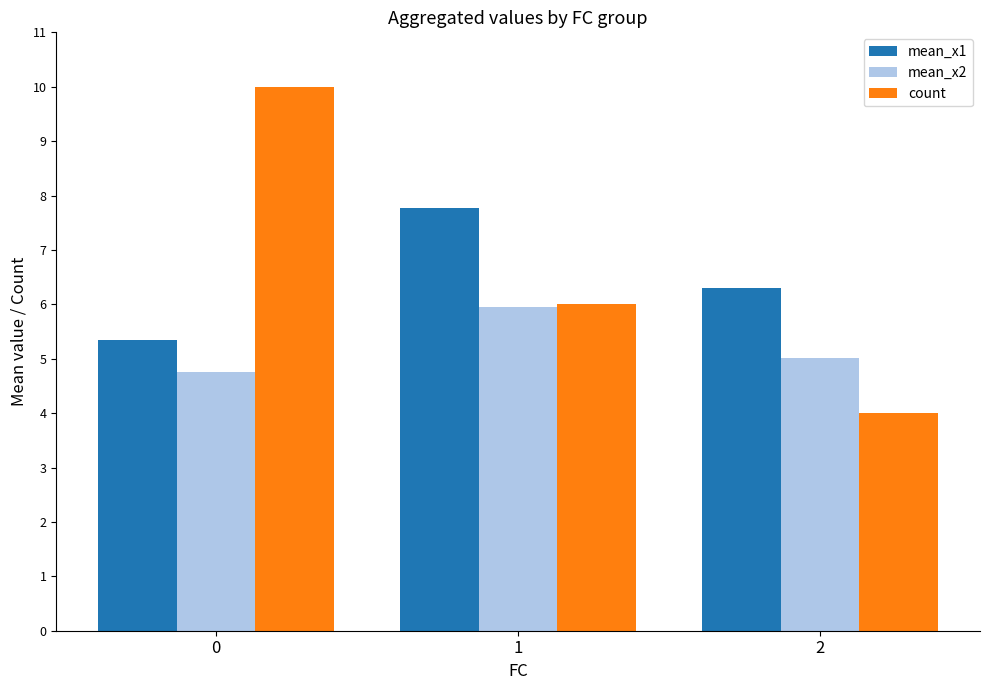

What are all the series names shown in the legend?

mean_x1, mean_x2, count